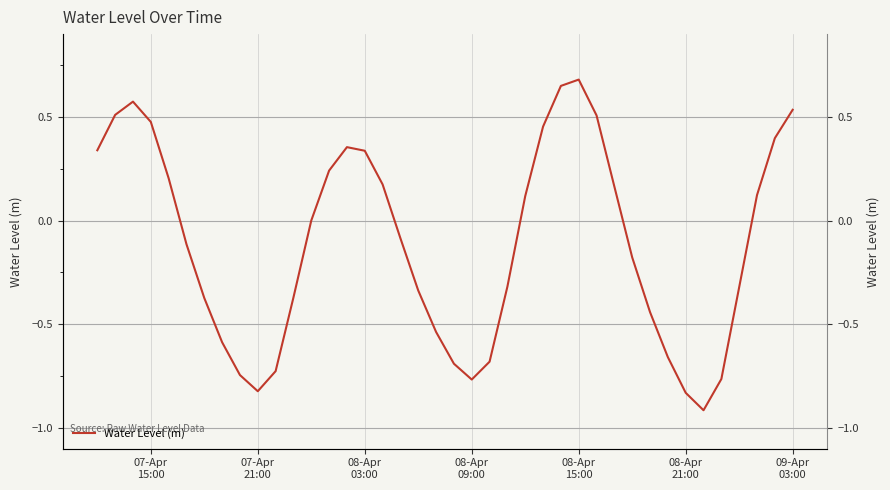

Does the chart display data point markers on the line(s)?

No